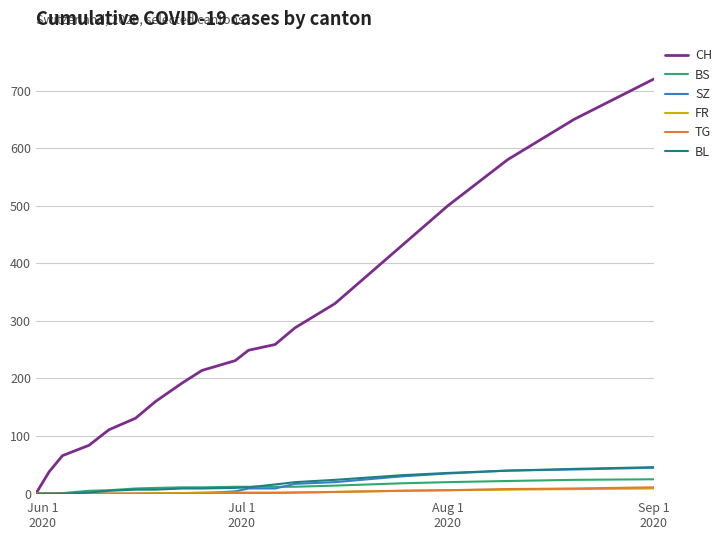

Which series has the largest range (max minus min)?

CH